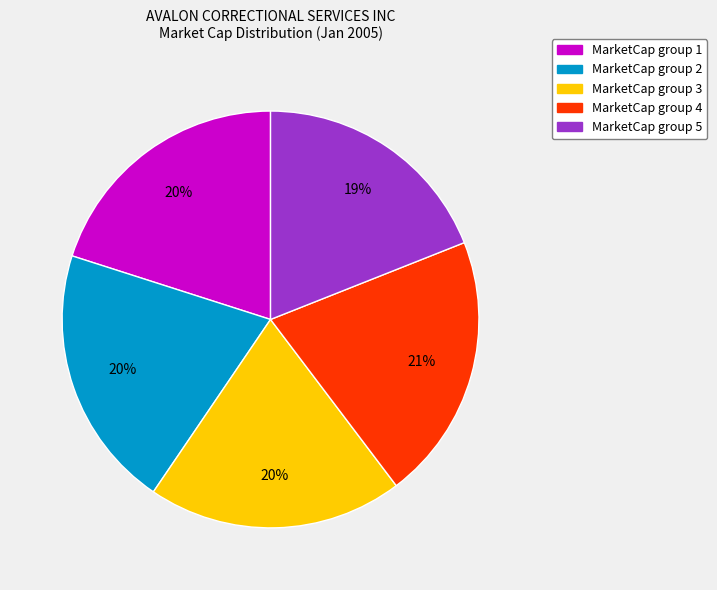

How many slices are in this pie chart?

5